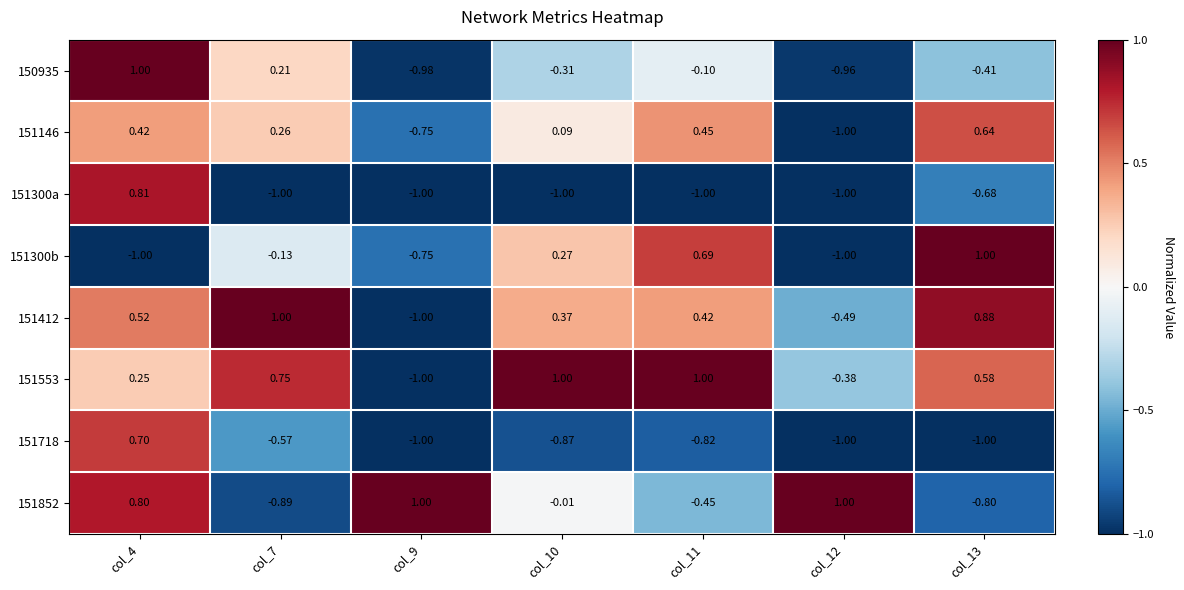

How many data points does each series have?

7